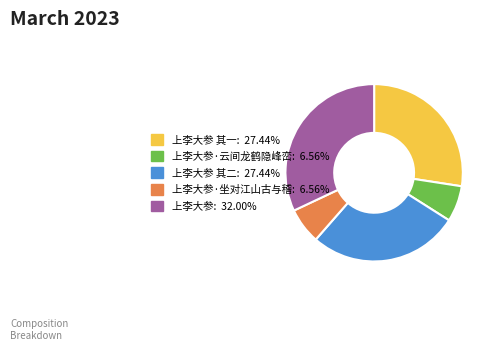

Is there a majority slice in this chart?

No